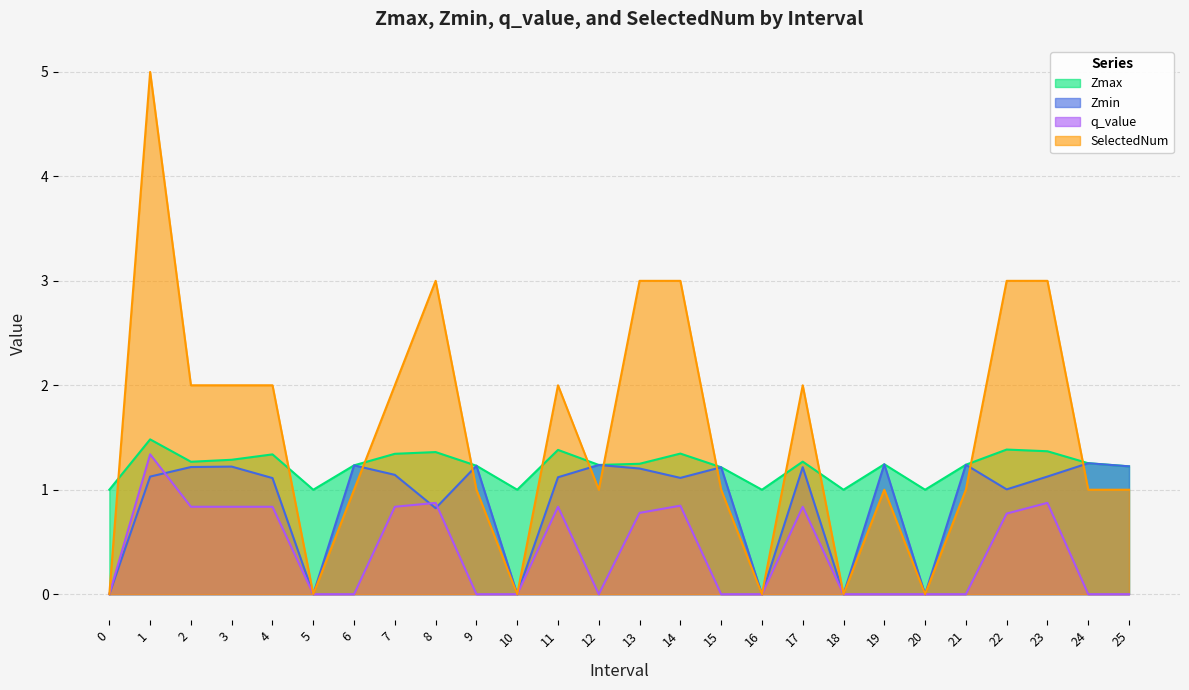

What is the maximum value shown in the chart?

5.0